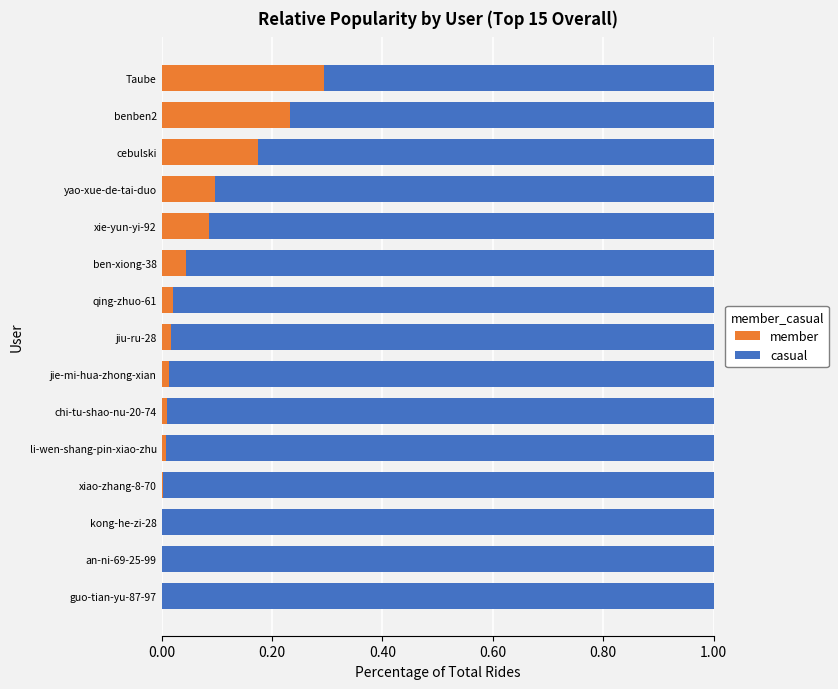

What is the approximate value of member at Taube?

0.3